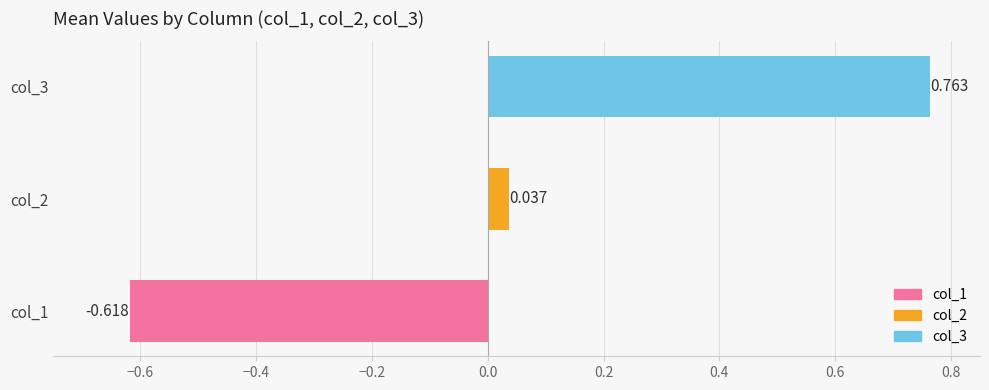

How many bars are there in total?

3